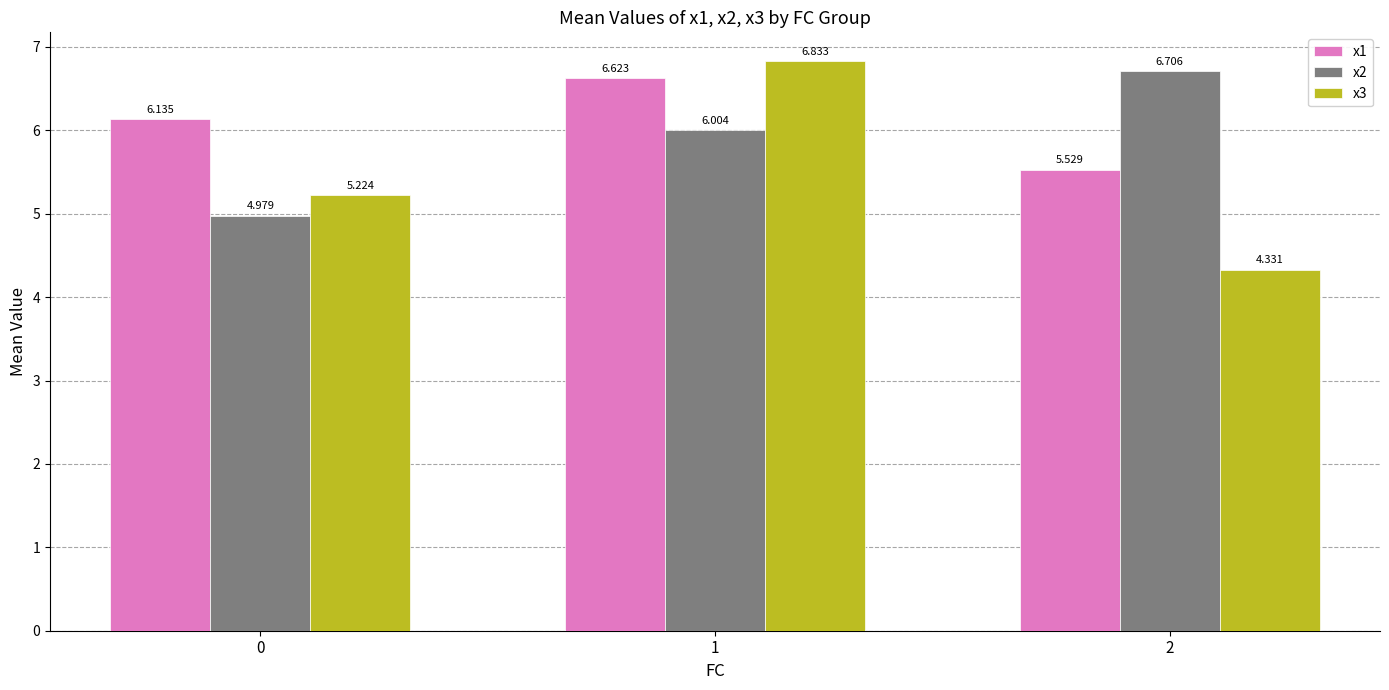

Is it true that x3 equals 5.2 at 0?

True